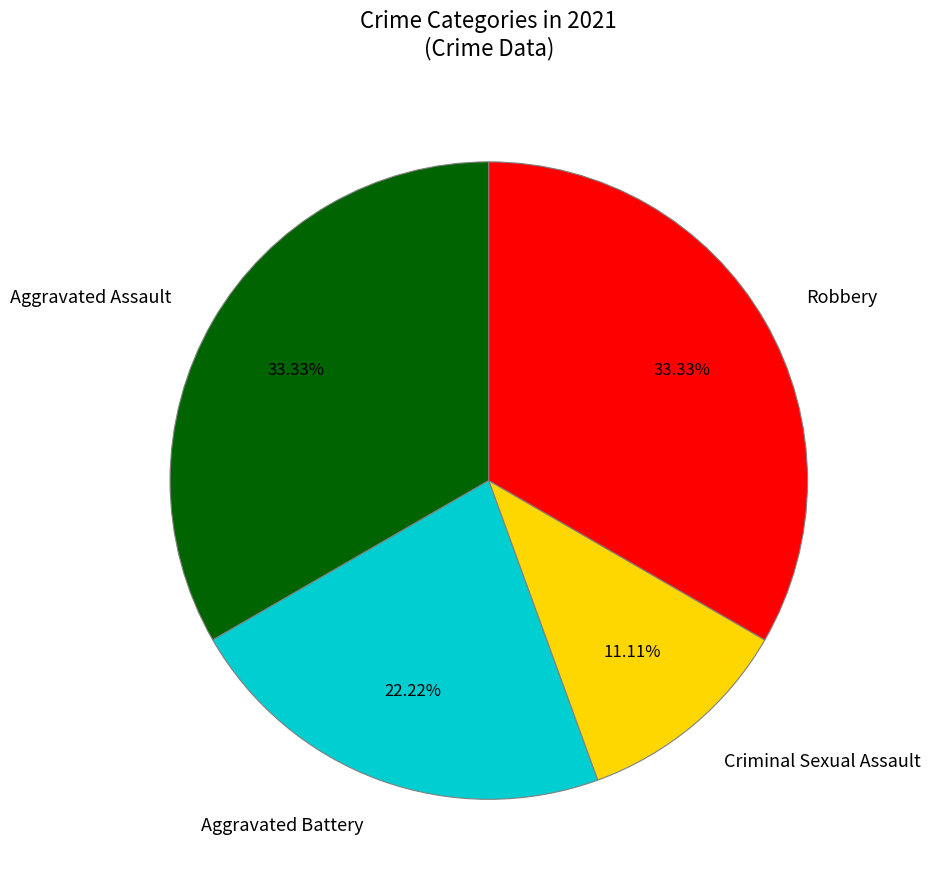

Which category has the smallest portion of the pie?

Criminal Sexual Assault